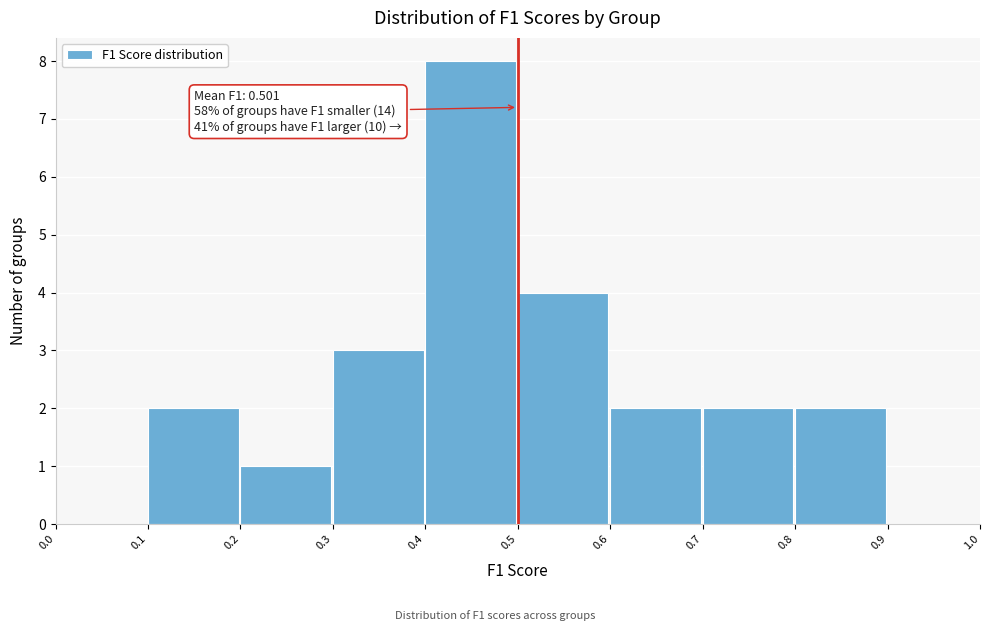

Which range on the x-axis has the tallest bar?

0.4 to 0.5